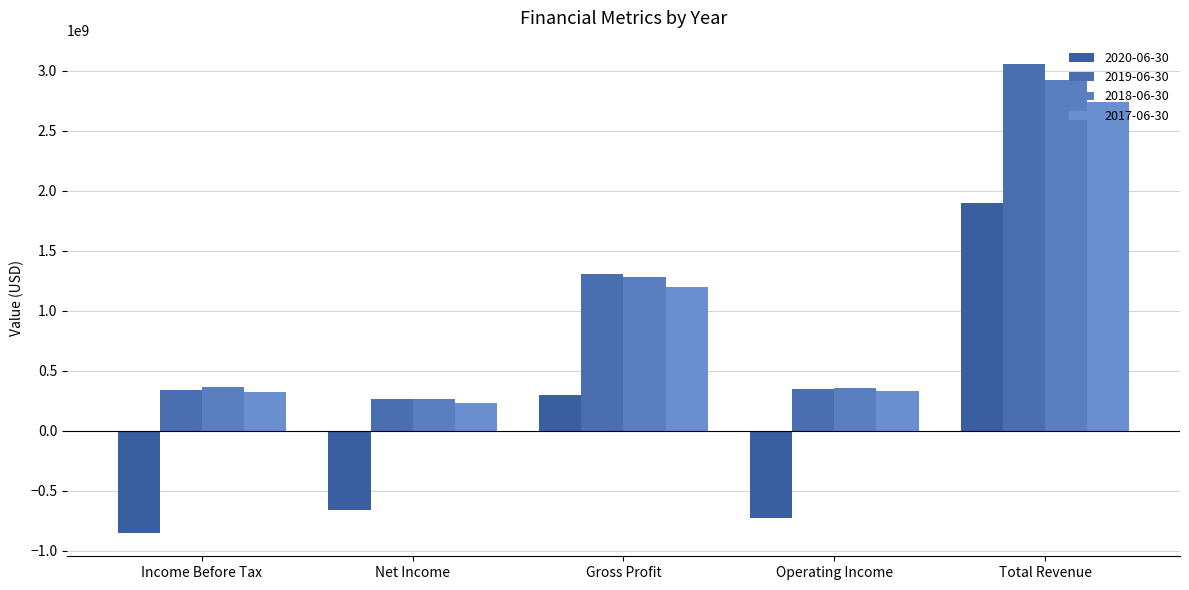

At which category does the chart reach its minimum across all series?

Income Before Tax